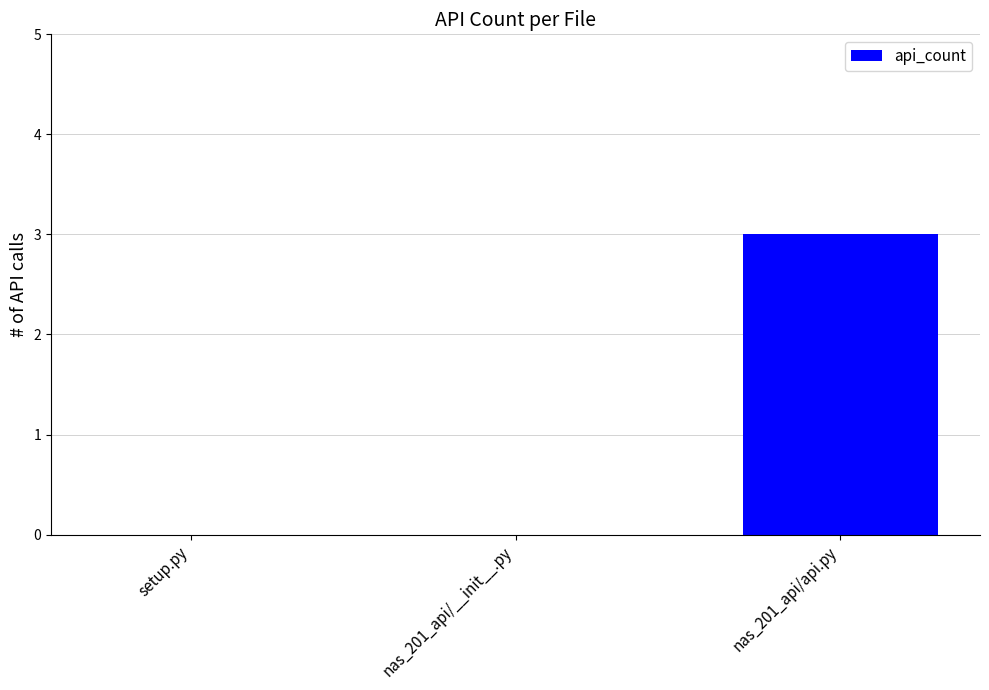

What is the sum of all values?

3